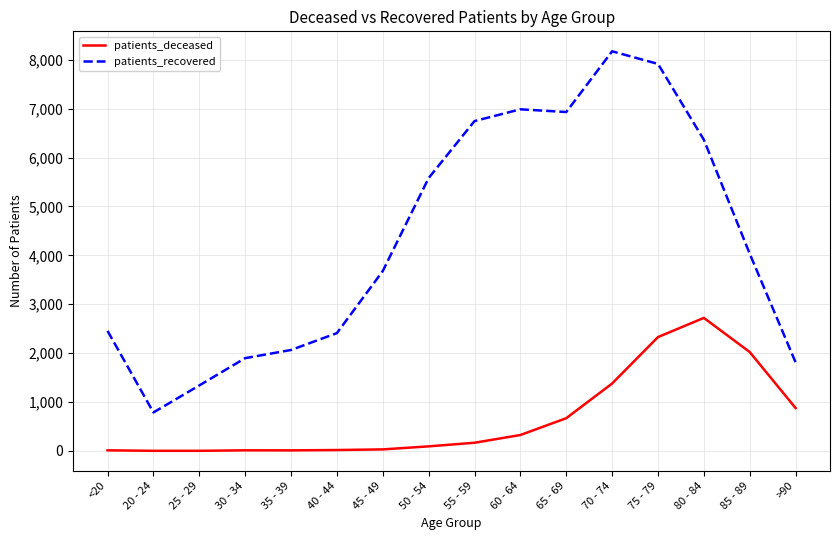

What is the difference between the maximum and minimum values in the patients_recovered series?

7385